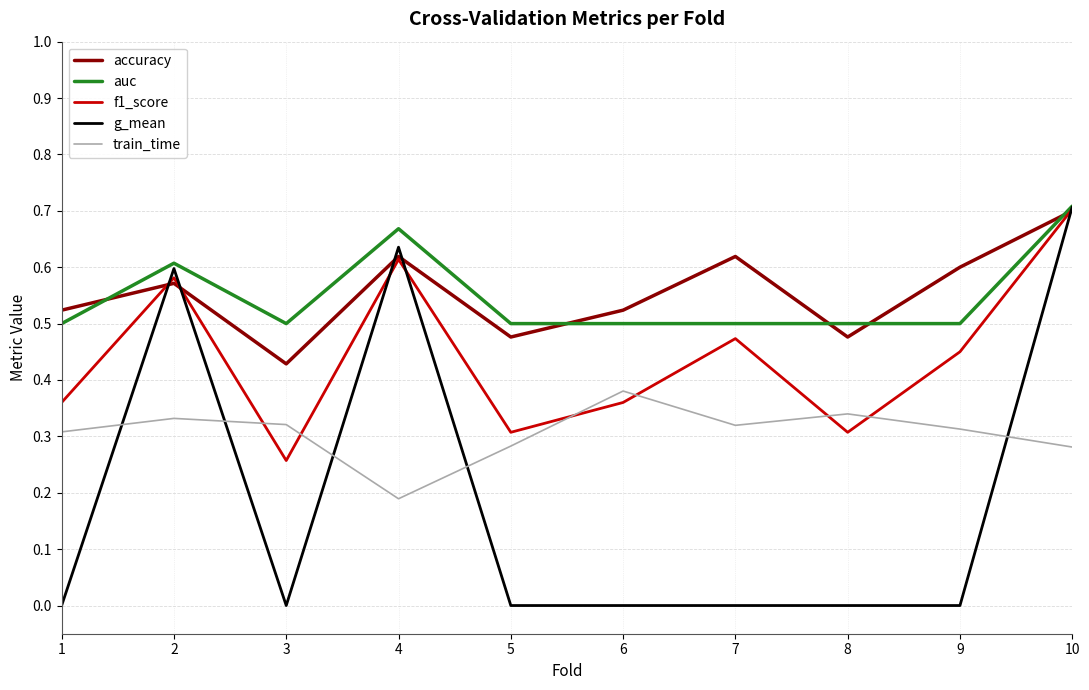

How many lines are shown in the chart?

5